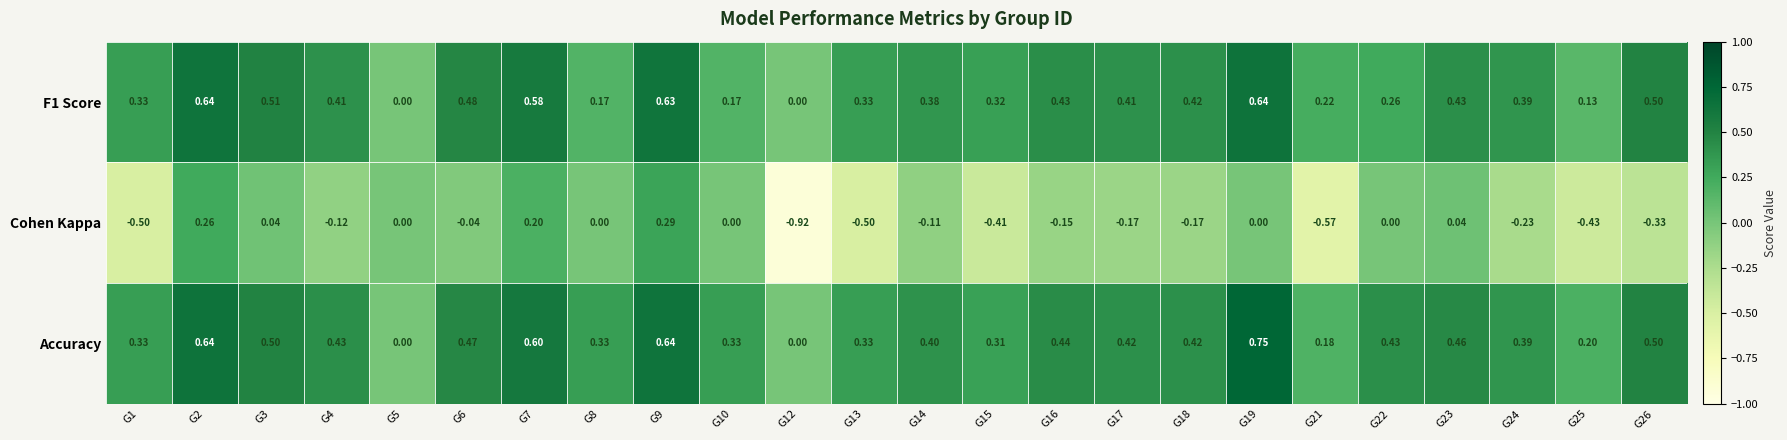

Count the number of categories in the chart.

24